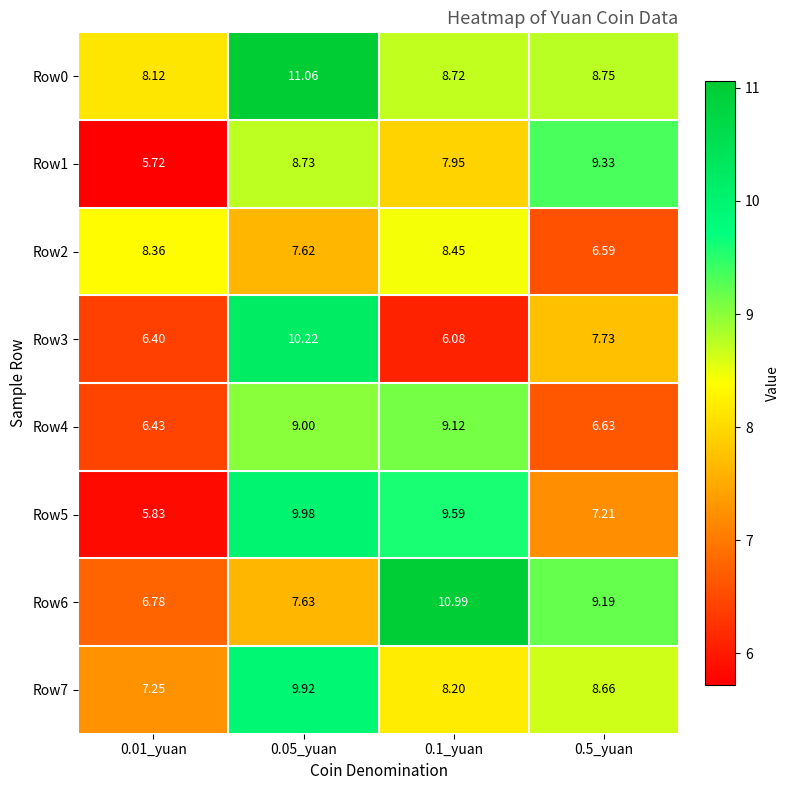

Is the value of Row6 at 0.05_yuan greater than the value of Row3 at 0.01_yuan?

Yes